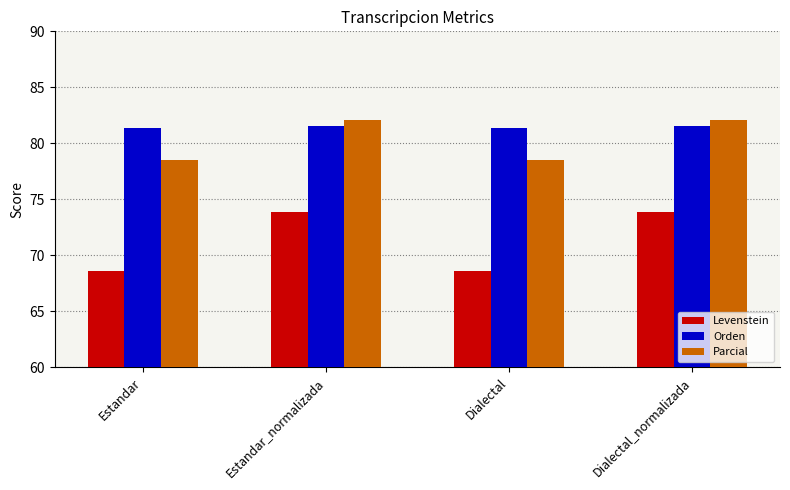

Is the value of Levenstein at Estandar_normalizada greater than the value of Parcial at Estandar_normalizada?

No